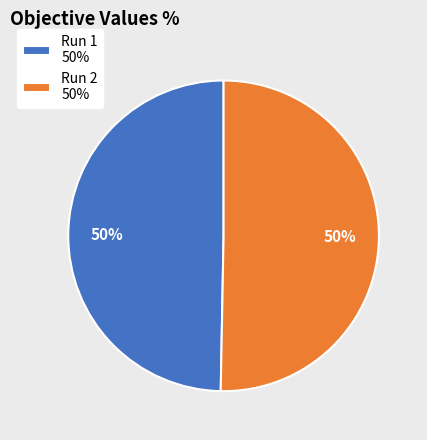

Is it true that Run 2 is 61% of the pie?

False